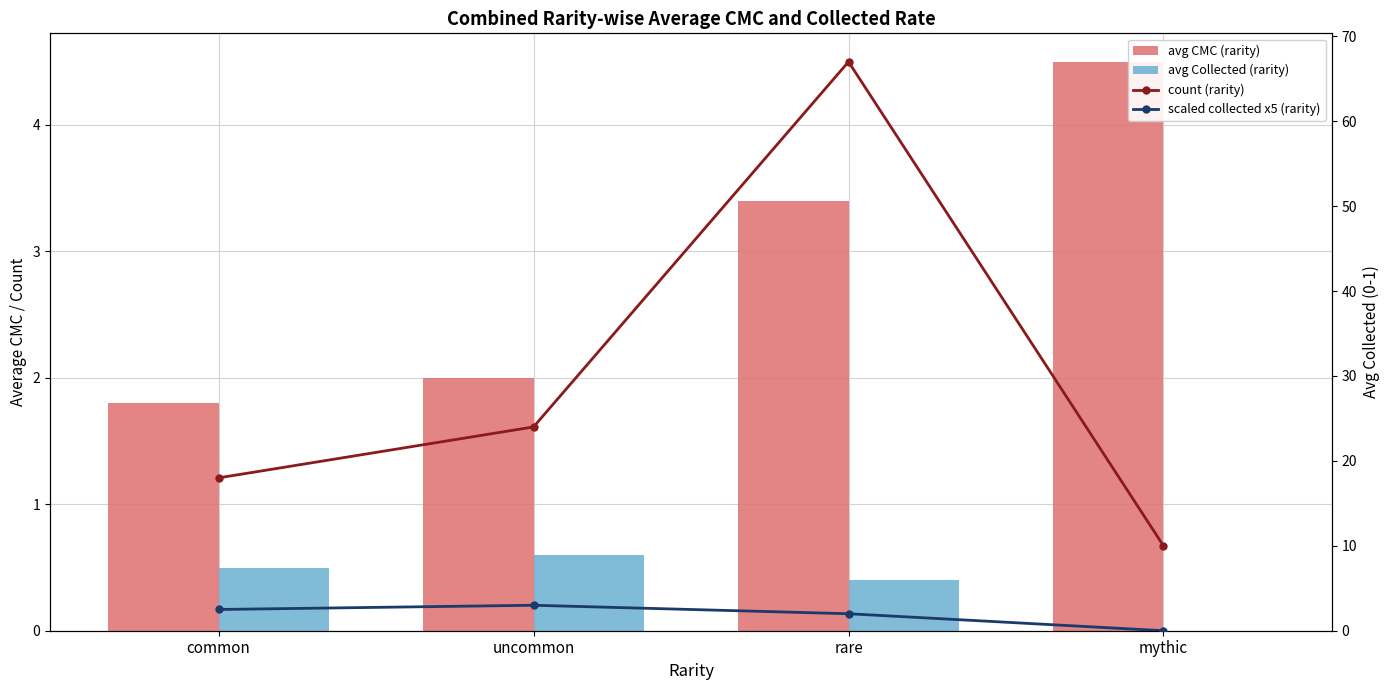

Which series has the widest spread of values?

count (rarity)